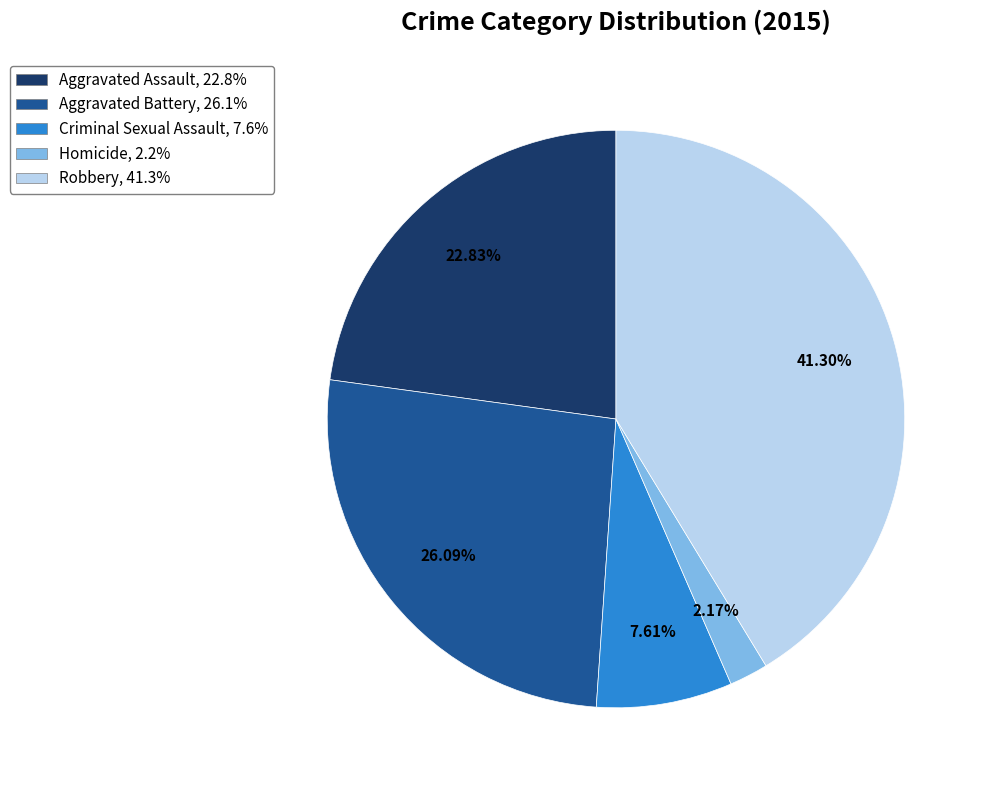

To the nearest percent, what is the combined percentage of Aggravated Assault and Criminal Sexual Assault?

30%